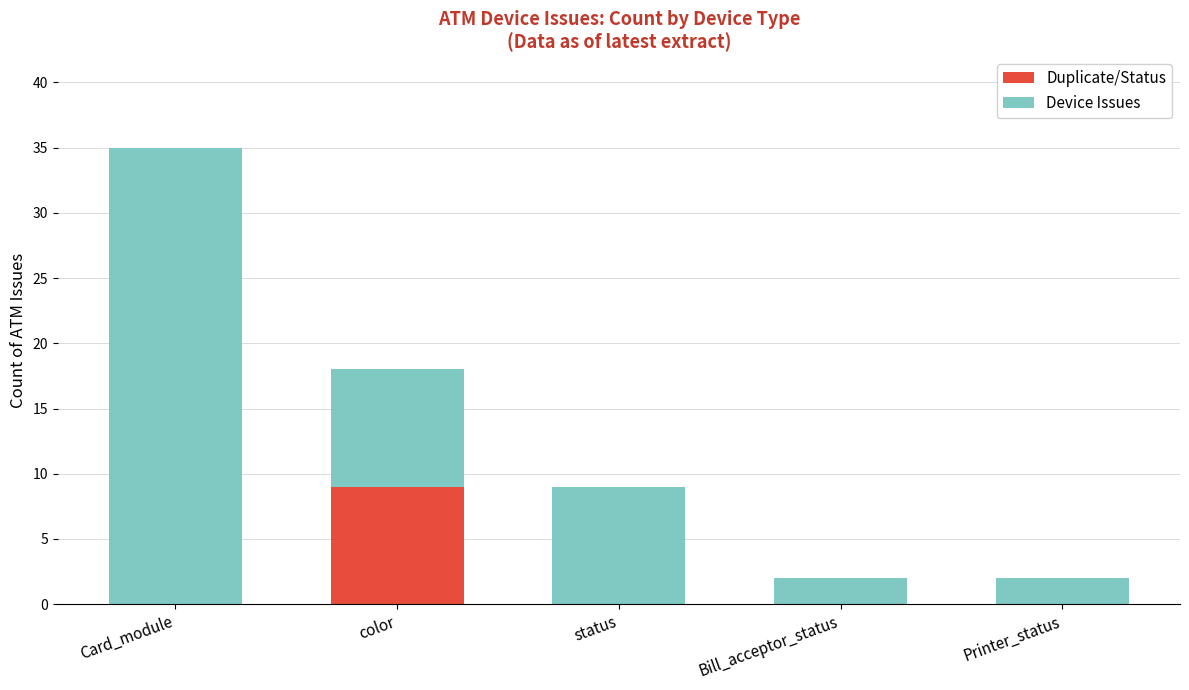

True or false: Duplicate/Status has a value of 0 at Card_module.

True